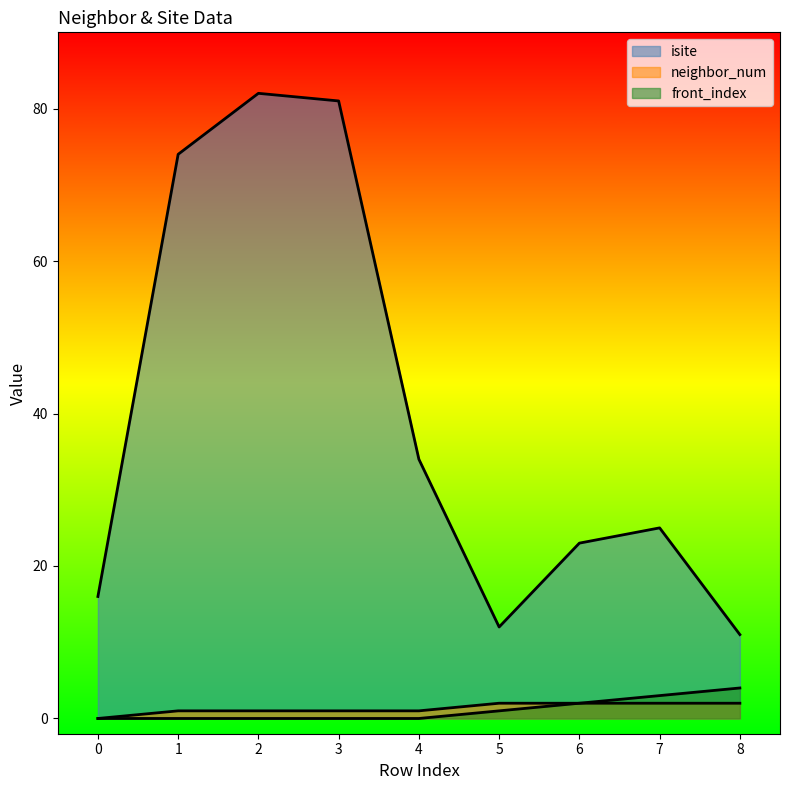

Count the number of categories in the chart.

9